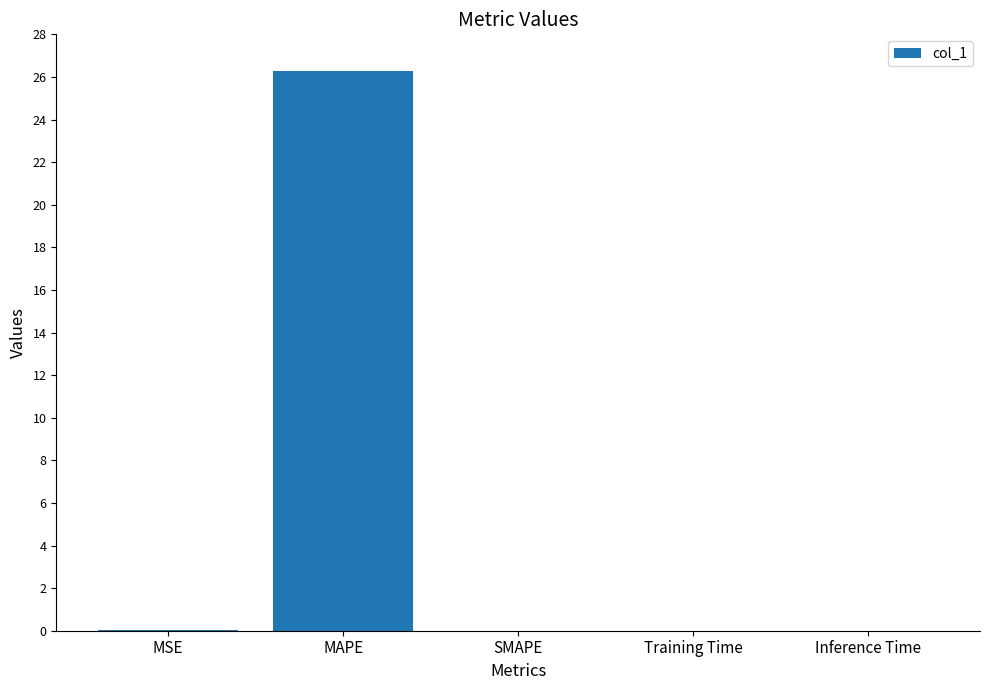

What is the maximum value shown in the chart?

26.3